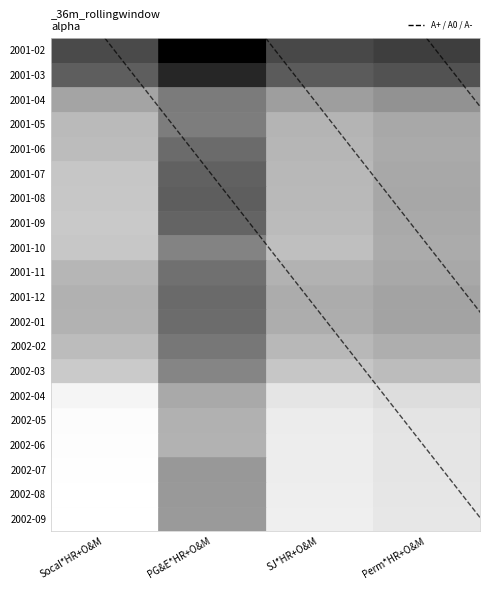

How many data points in diagonal_3.5 are less than 20?

1